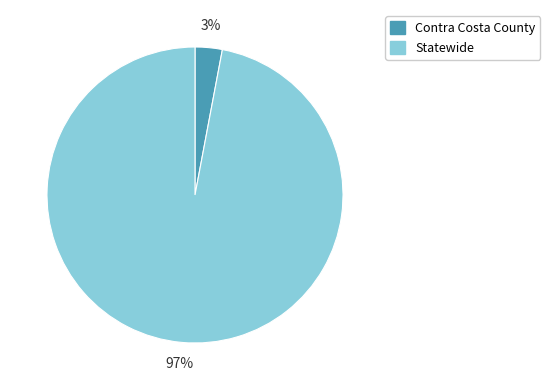

Which has a higher value, Contra Costa County or Statewide?

Statewide